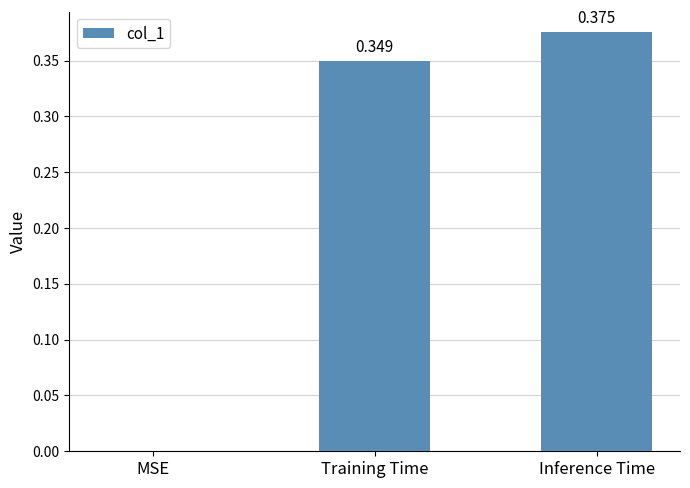

Which has a higher value, Inference Time or MSE?

Inference Time